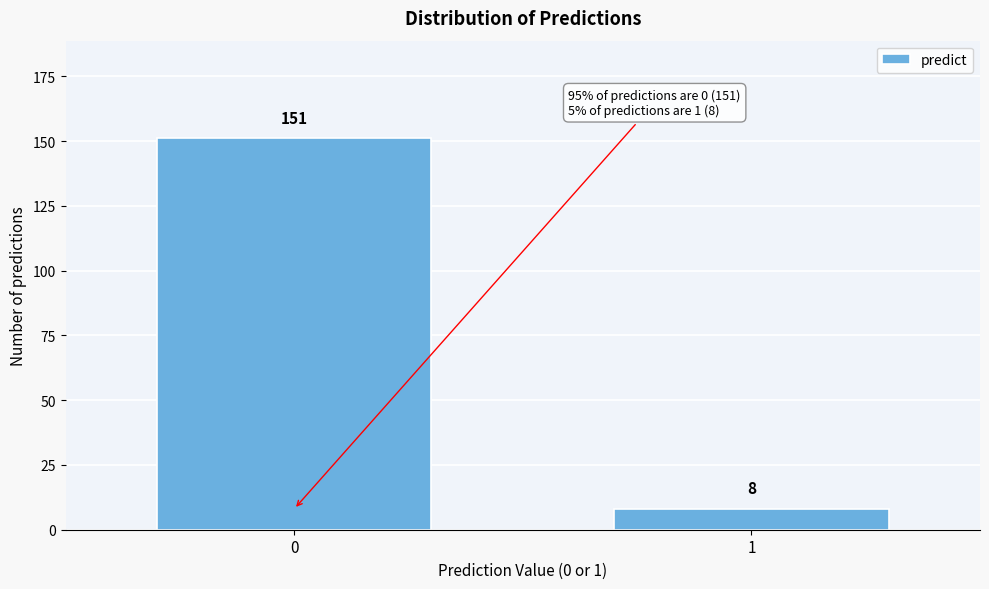

Reading left to right, extract all data points from this chart.

0=151	1=8